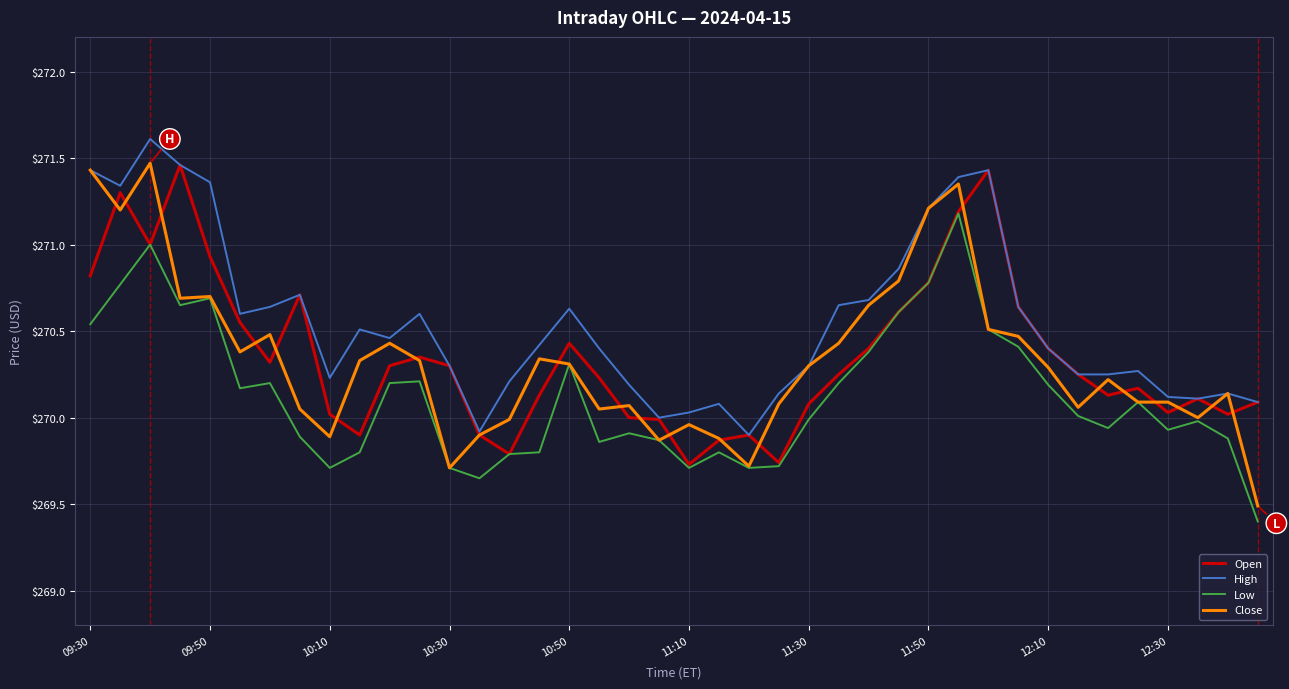

What is the maximum value shown in the chart?

271.6